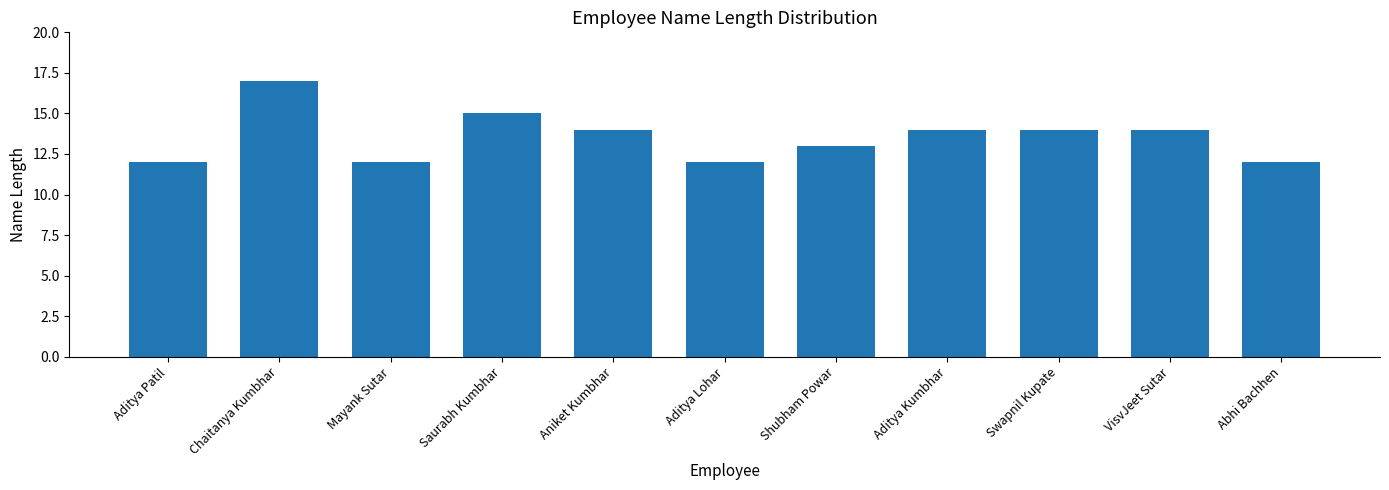

Does the chart contain stacked bars?

No